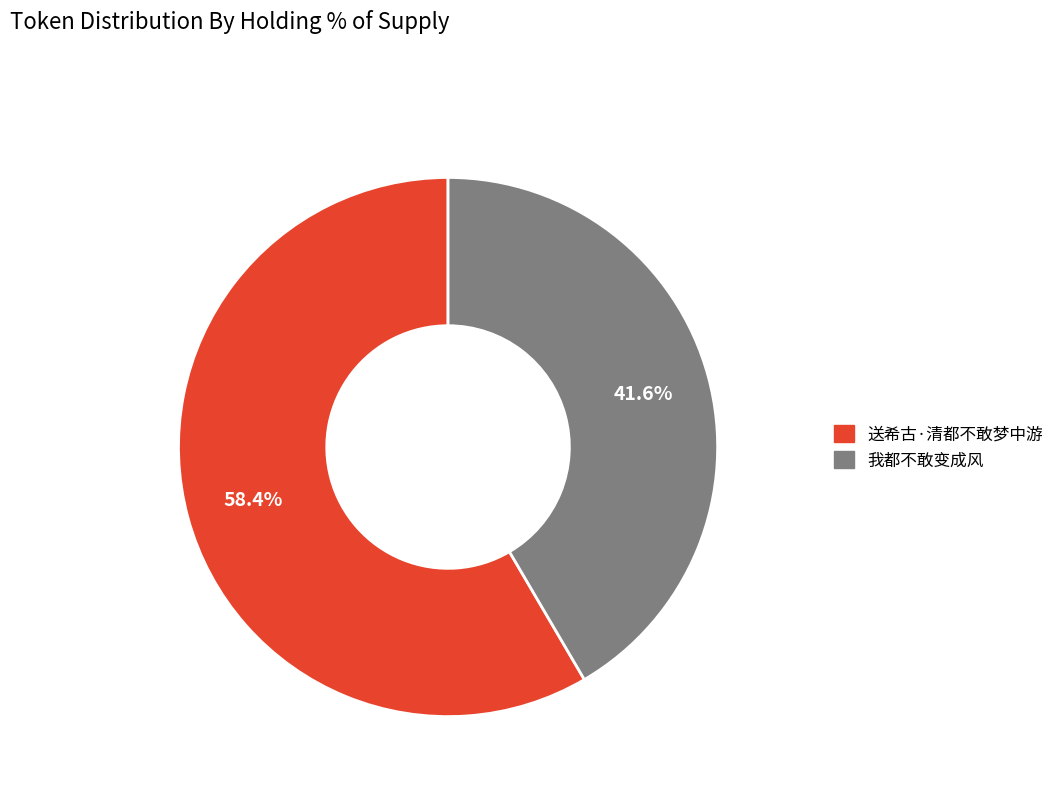

What percentage is the 我都不敢变成风 slice, to the nearest percent?

42%